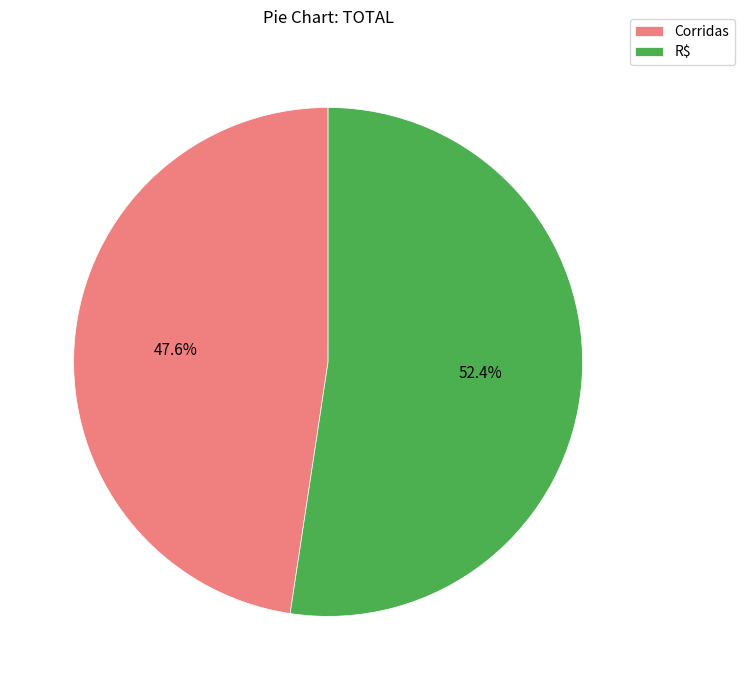

What percentage is the Corridas slice, to the nearest percent?

48%